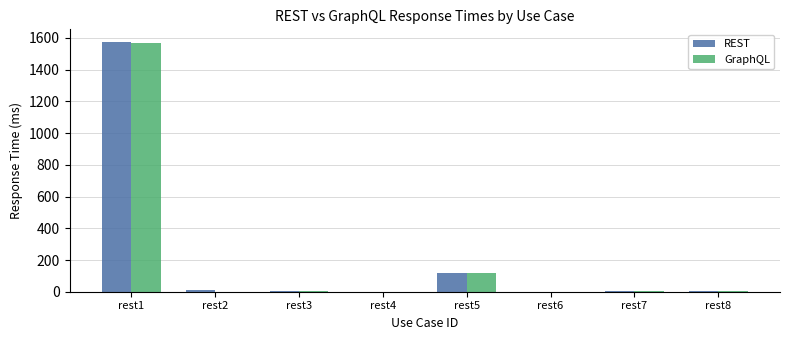

The REST series shows 1575.6 at rest1. True or false?

True